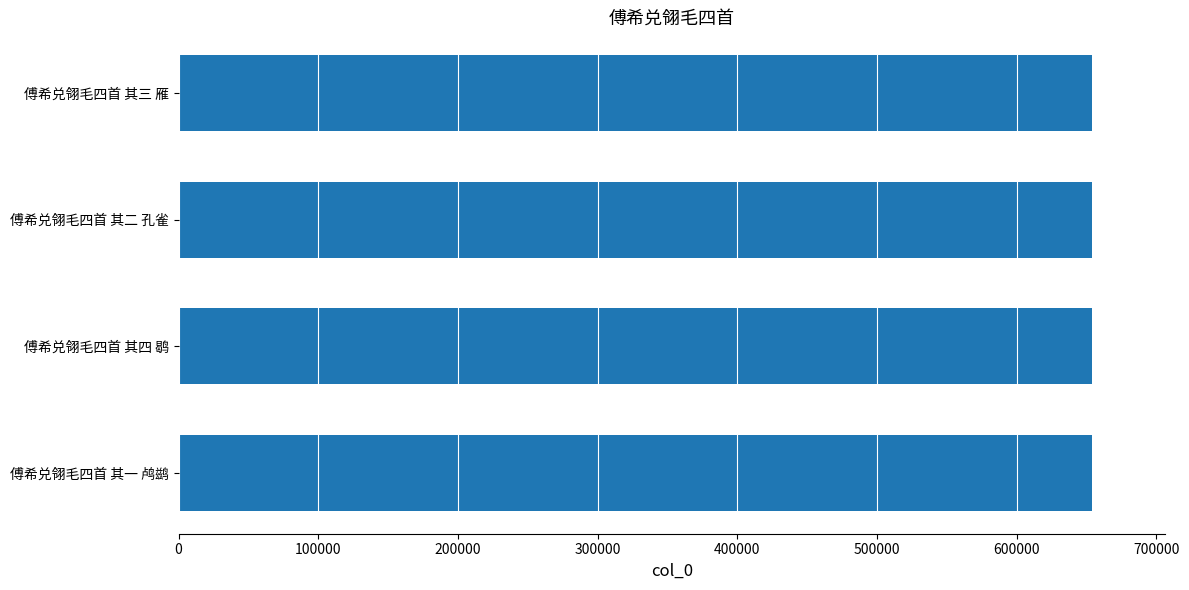

How many bars are there in total?

4